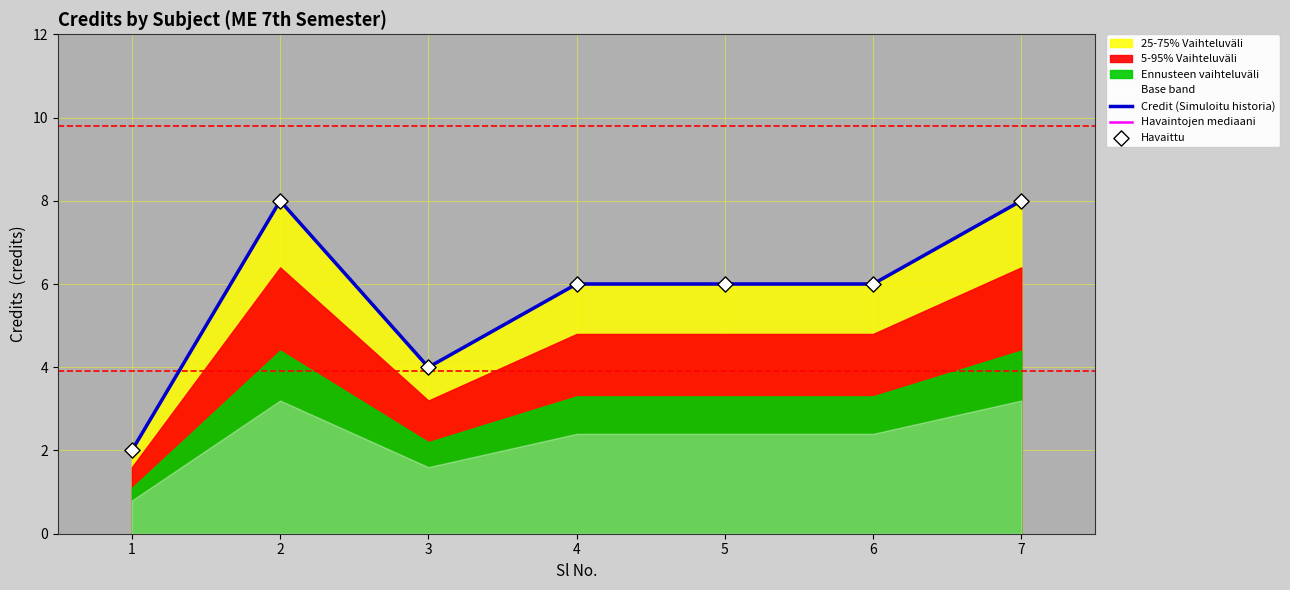

Which series has the largest total across all categories?

Credit (Simuloitu historia)